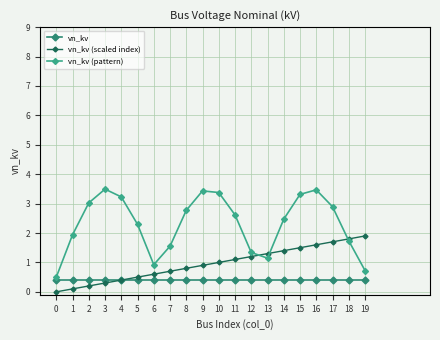

Where is the first local minimum for vn_kv (pattern)?

6